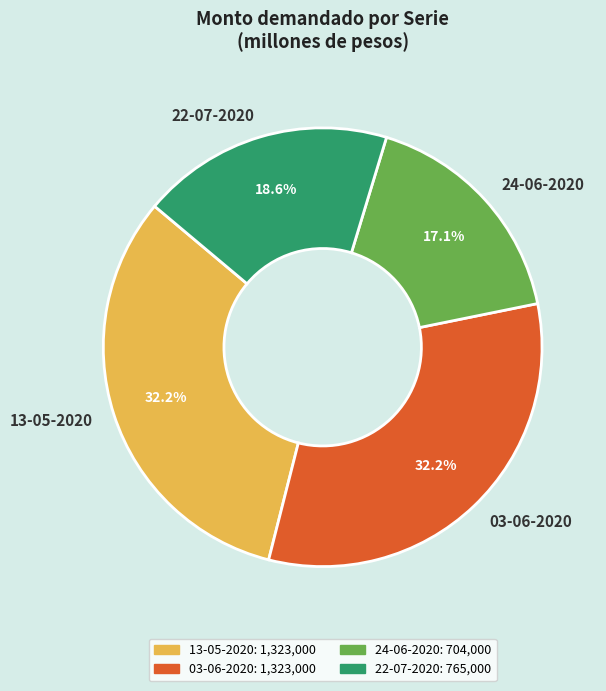

What portion of the pie excludes 13-05-2020?

67.8%